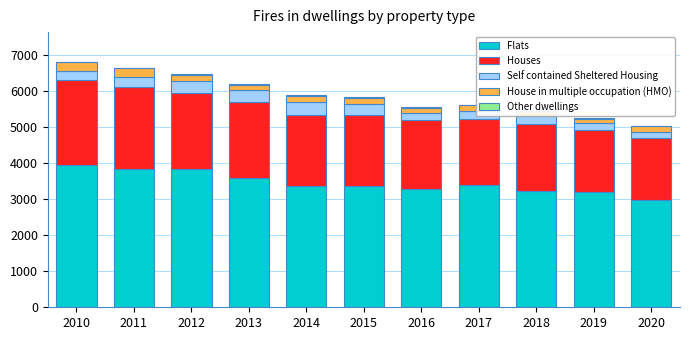

What is the sum of all Flats values?

38012